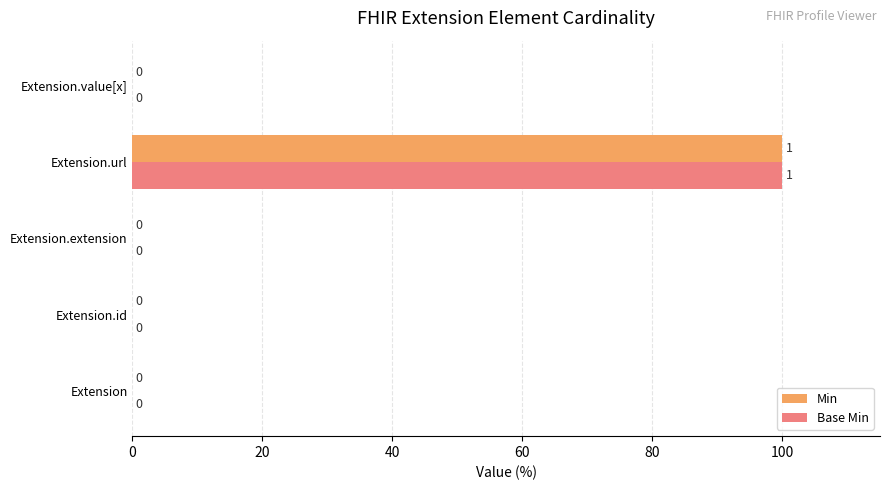

Is it true that Min equals -65 at Extension.id?

False